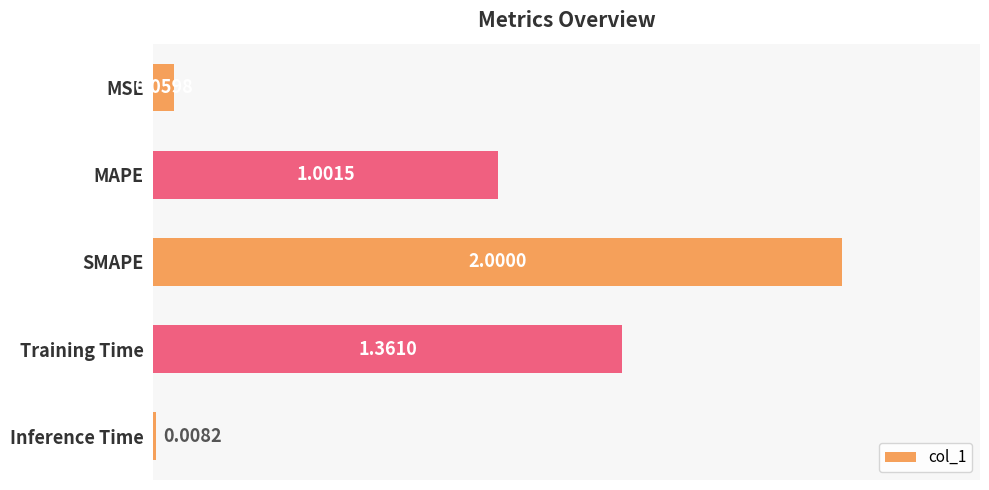

Rank the categories by value from highest to lowest.

SMAPE, Training Time, MAPE, MSE, Inference Time